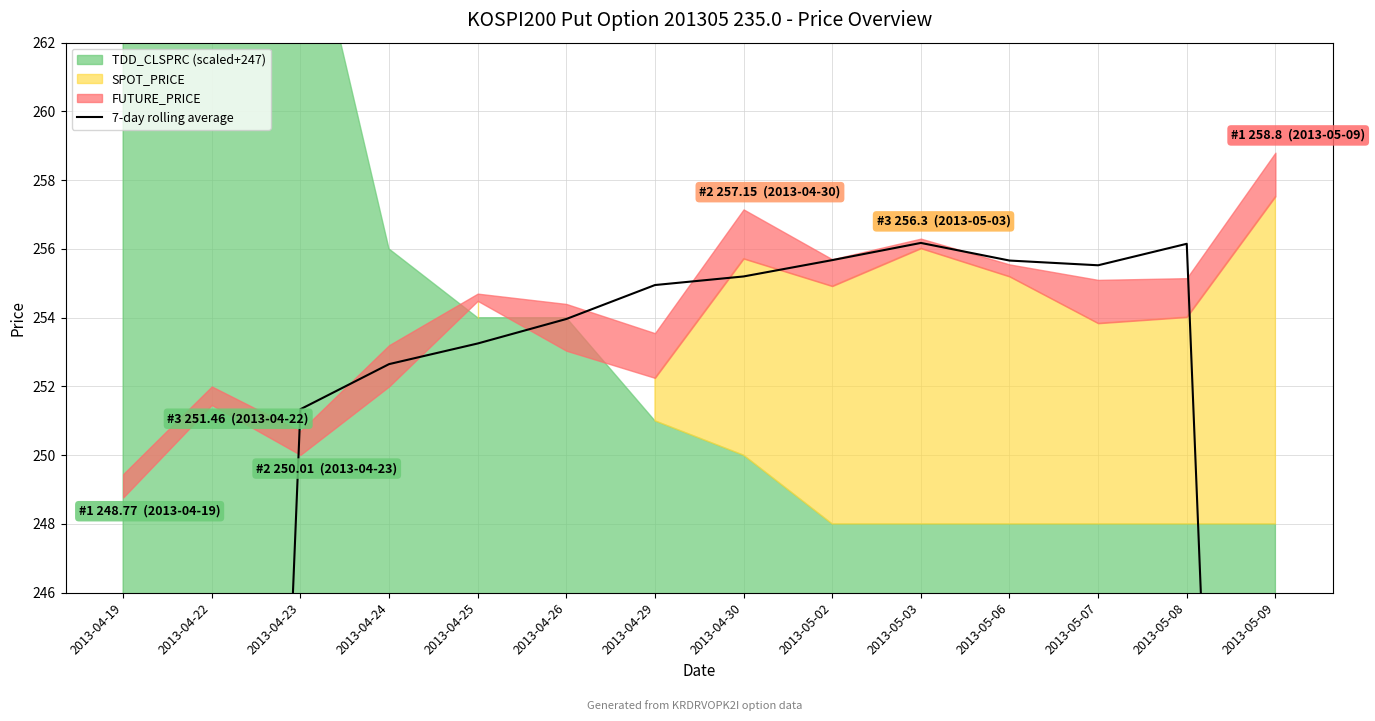

What is the difference between the maximum and minimum values?

130.8